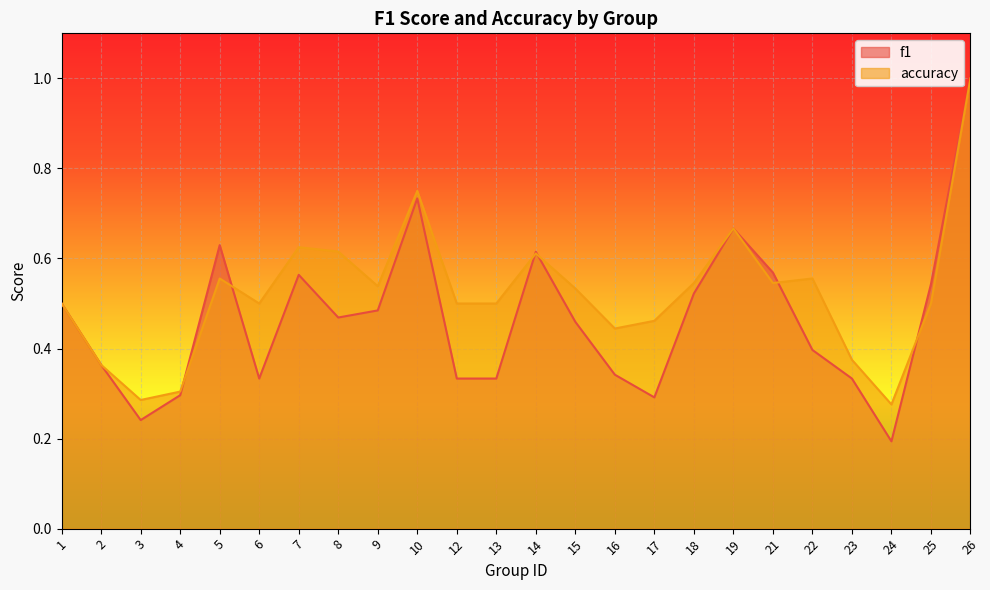

What is the value of the f1 point at the 21st from the left?

0.3